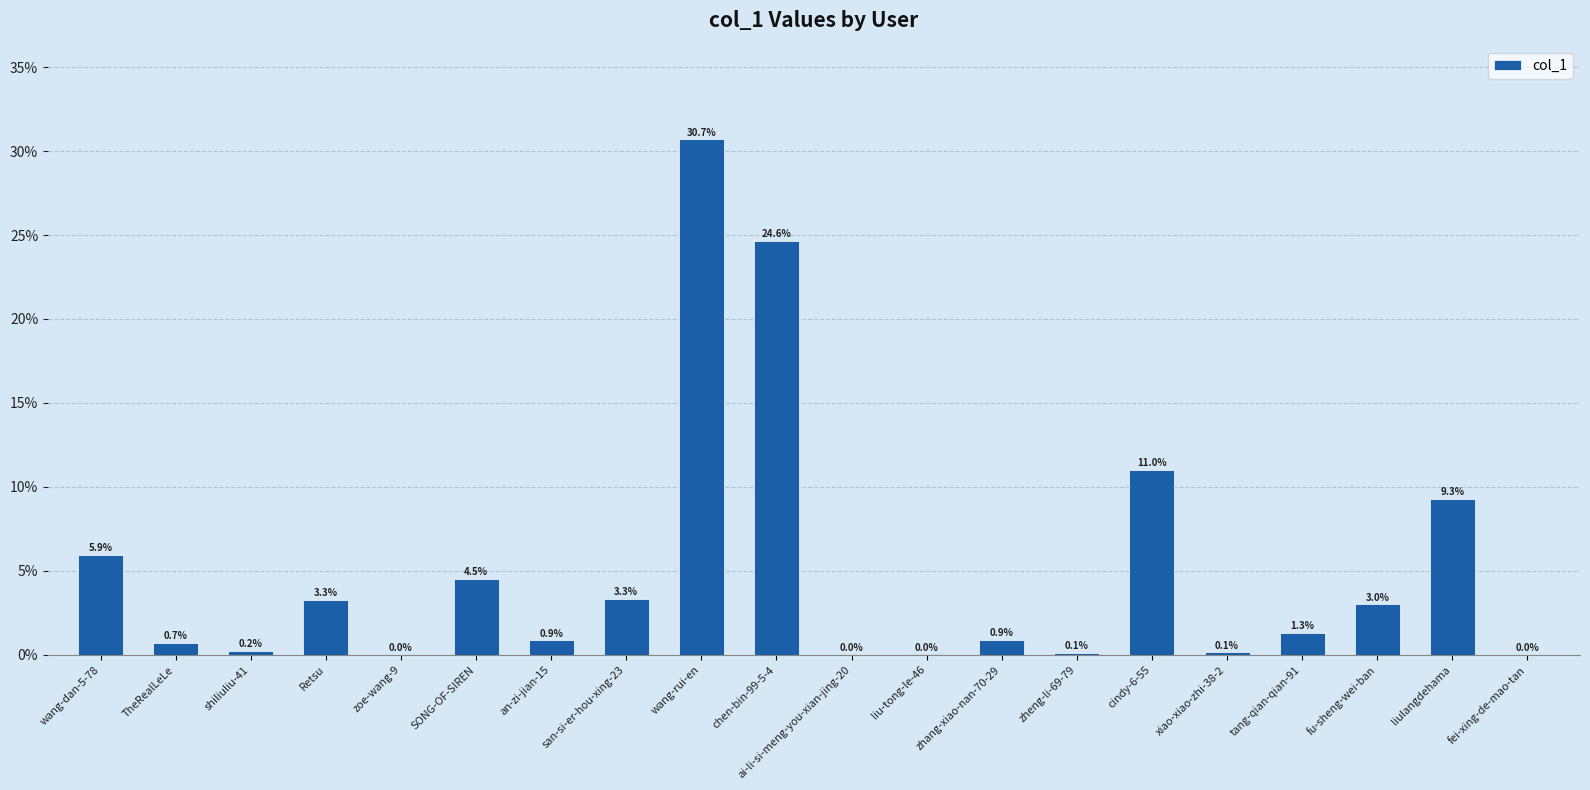

Are the bars horizontal?

No